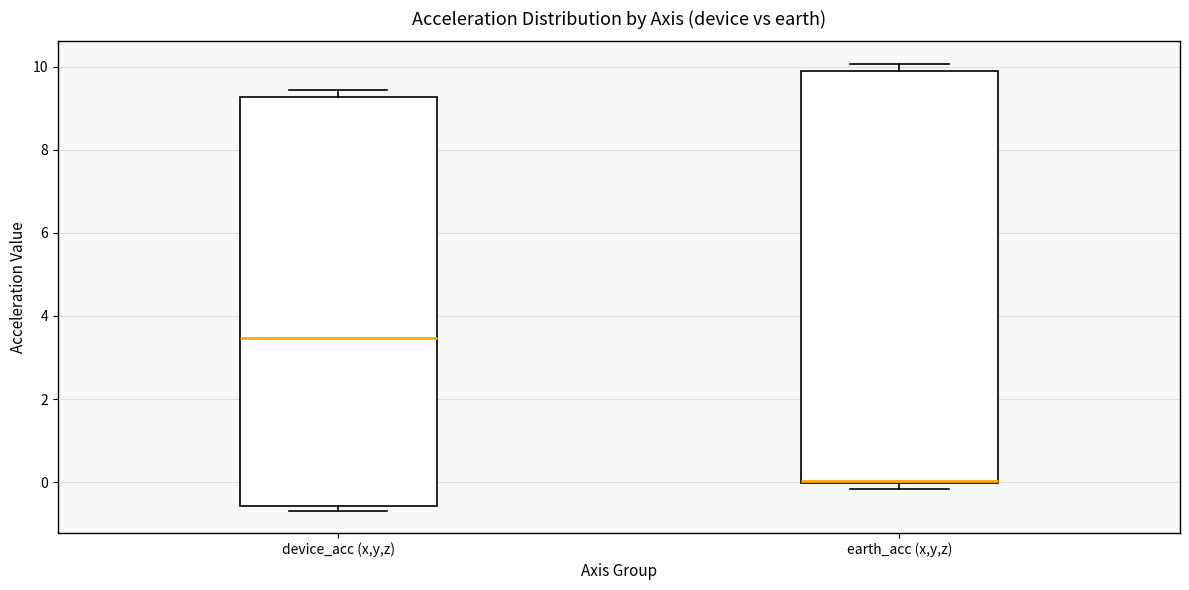

Which box has the highest median line?

device_acc (x,y,z)